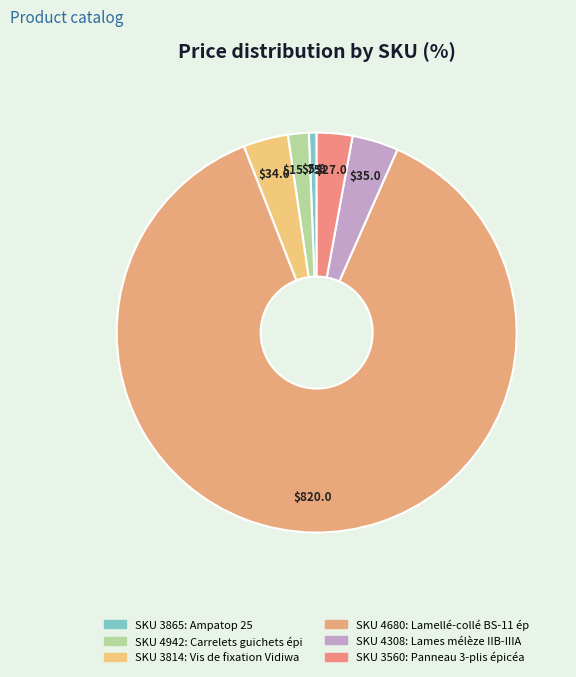

Count the number of slices in the pie.

6